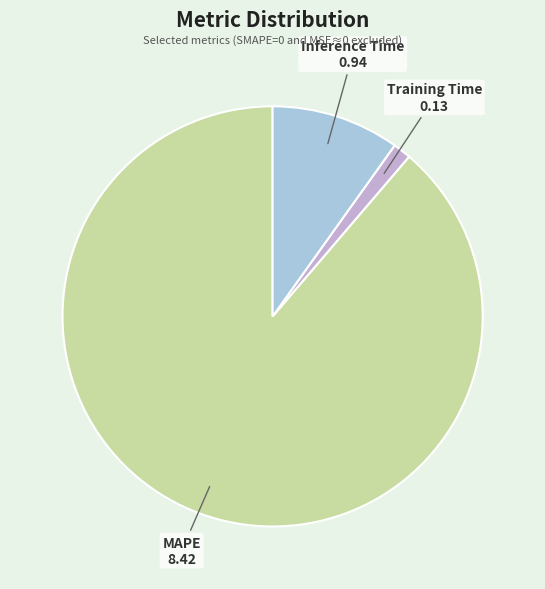

How many segments does this pie chart have?

3